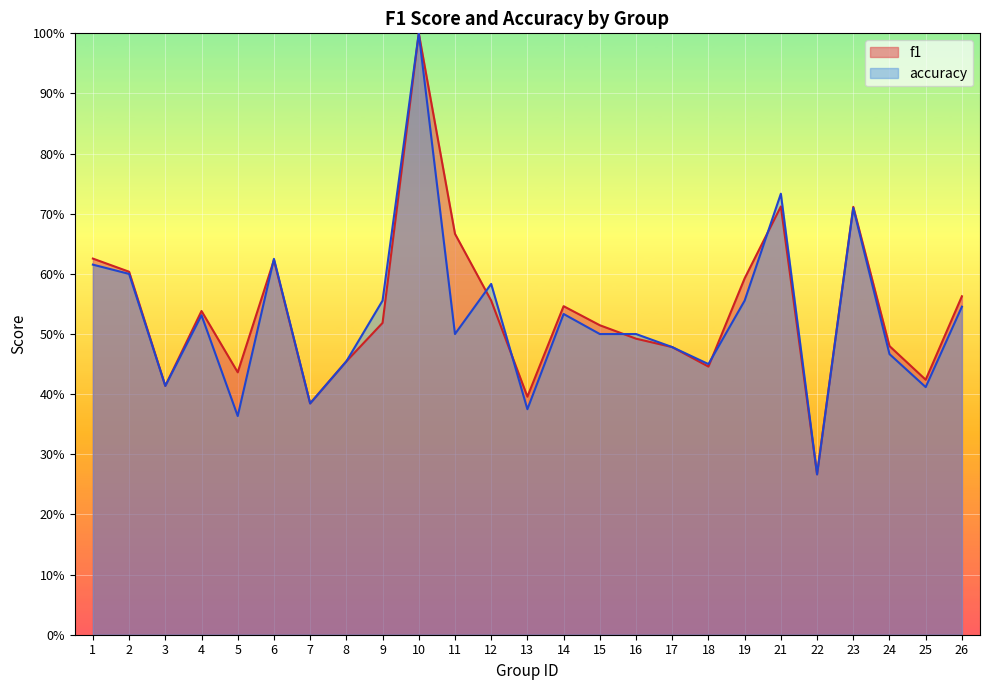

How many categories are shown in the chart?

25